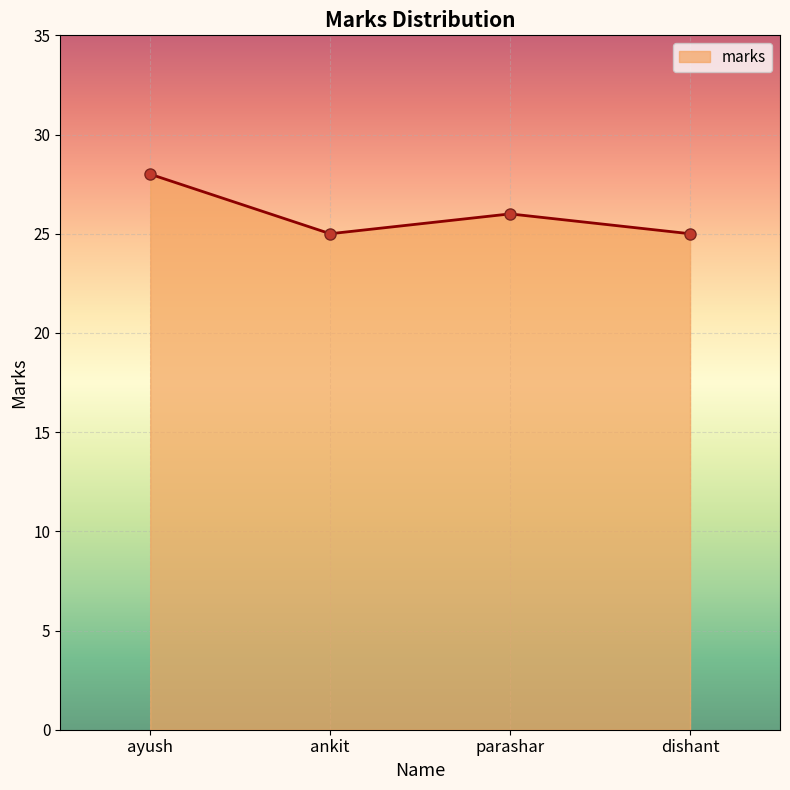

Where is the first local minimum?

ankit